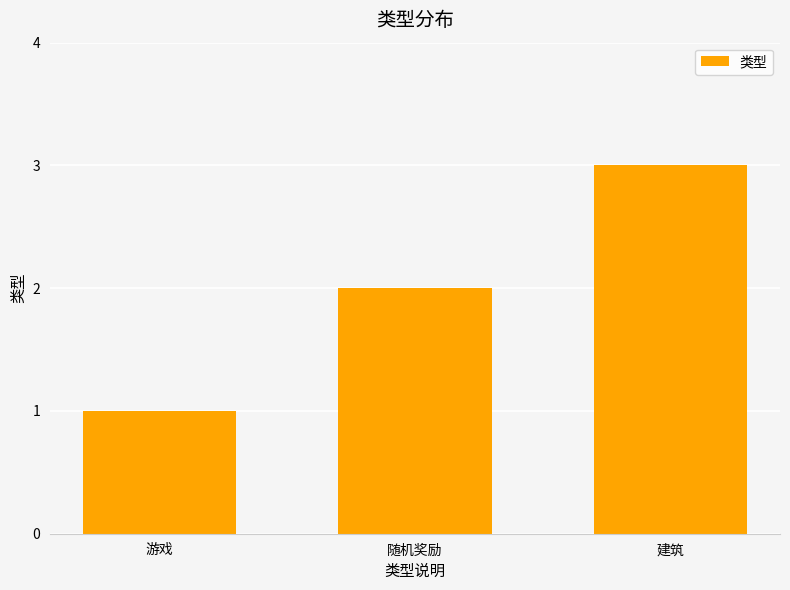

Rank the categories by value from highest to lowest.

建筑, 随机奖励, 游戏